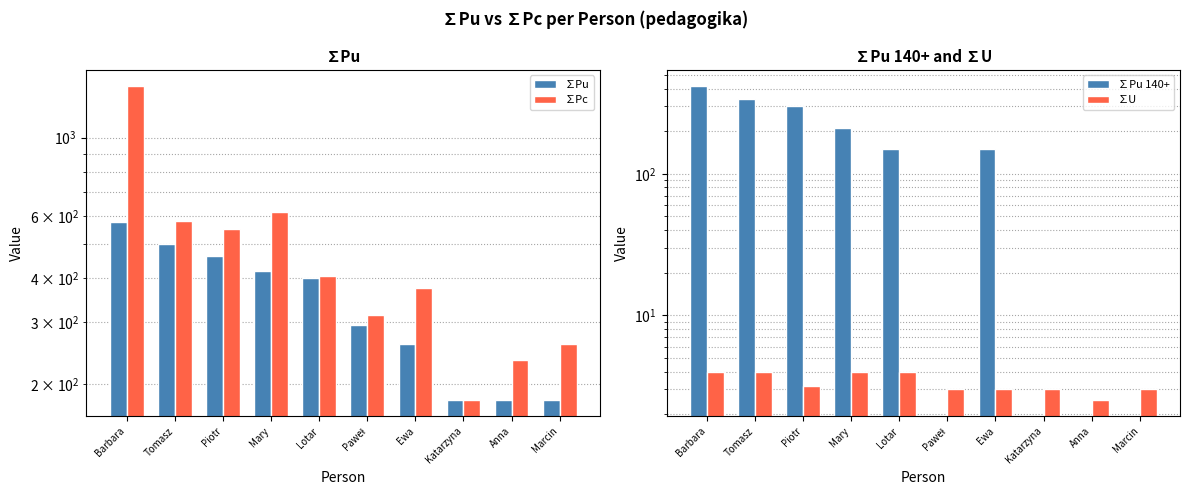

At which category is the sum across all series the highest?

Barbara